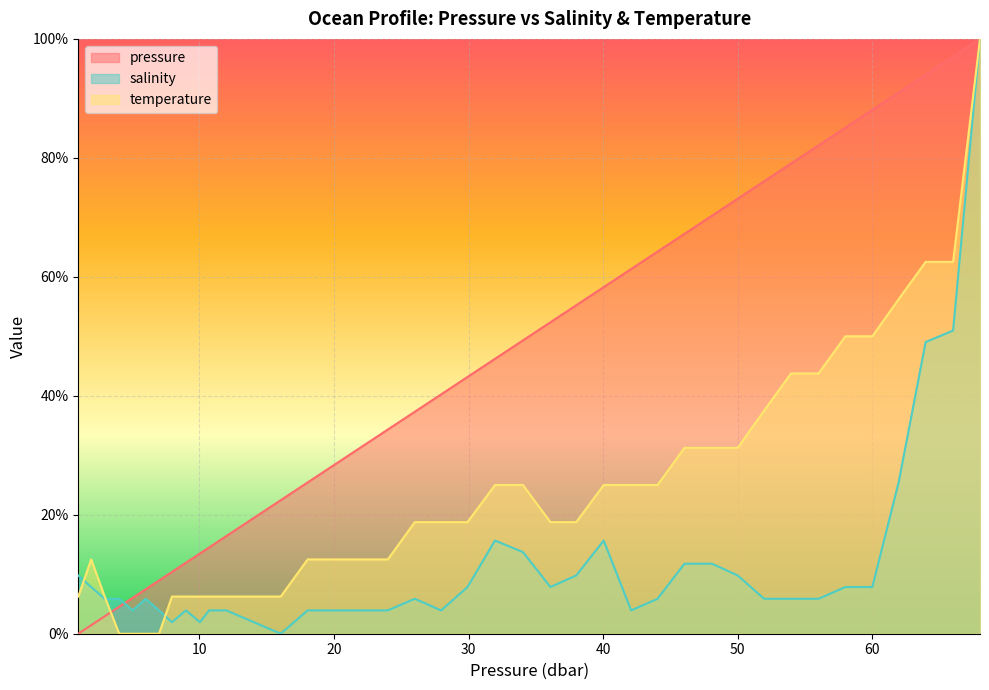

Is it true that temperature equals 22.0 at 66.0?

False